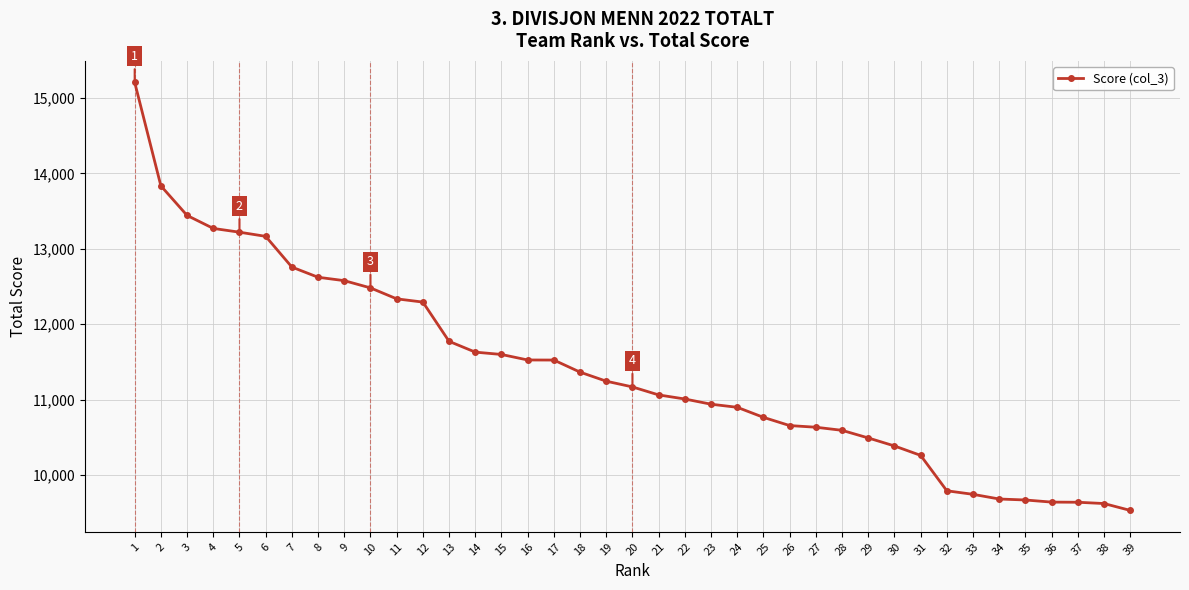

Is it true that the value at 5 is 18910?

False